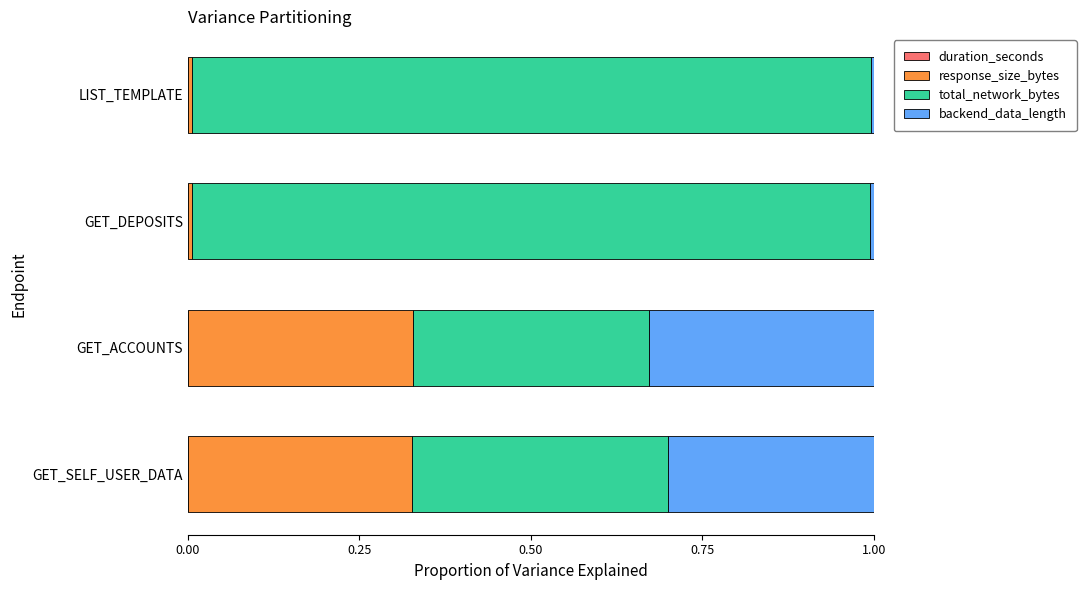

How many series are shown in this chart?

4